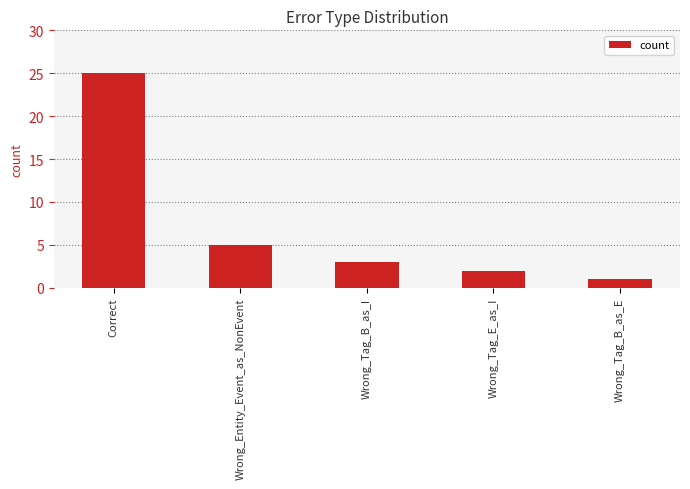

Which label corresponds to the largest value in the chart?

Correct